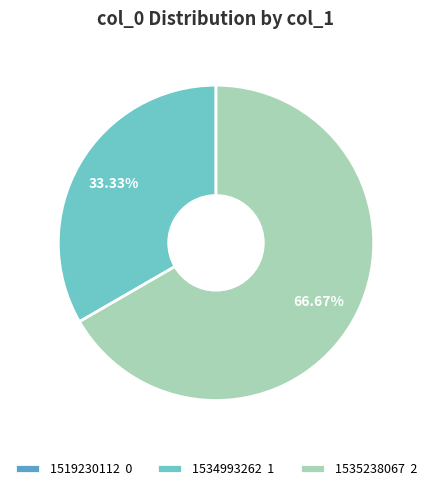

The 1534993262 slice represents 40% of the pie. True or false?

False